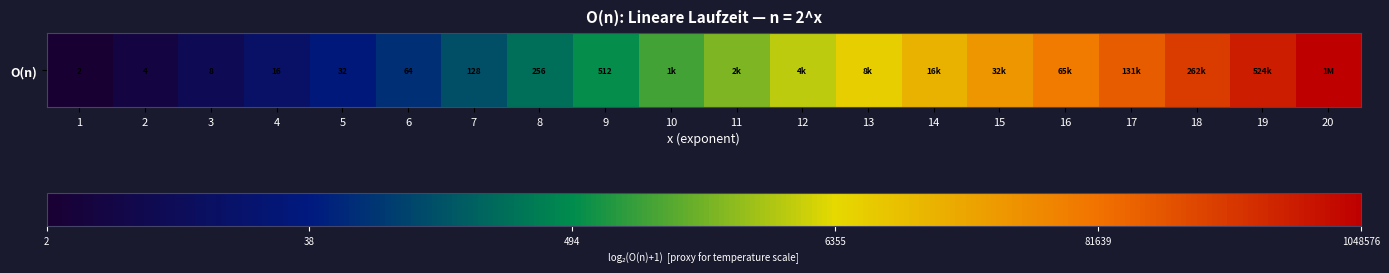

Which label corresponds to the largest value in the chart?

20